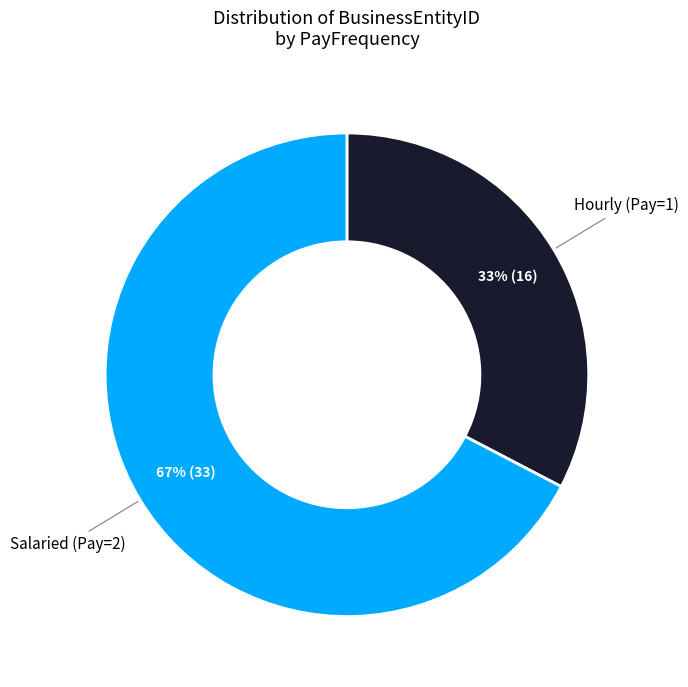

To the nearest percent, what is the average slice percentage?

50%